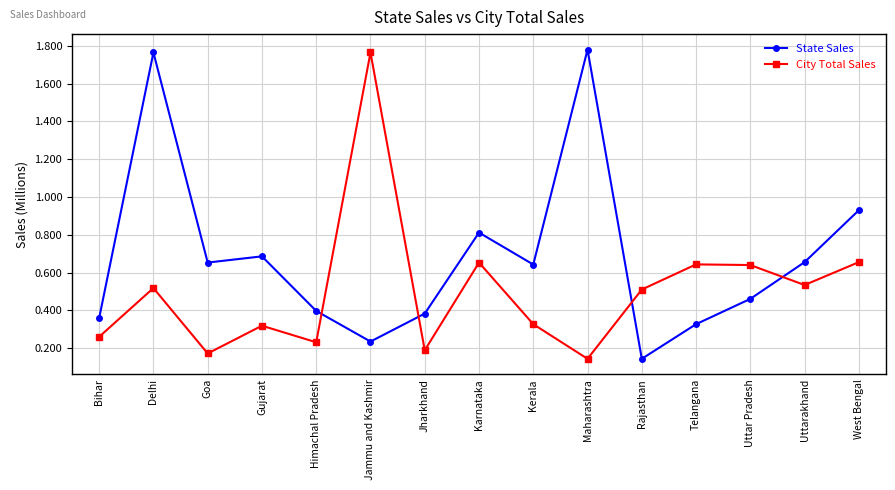

True or false: City Total Sales has a value of 171788 at Goa.

True